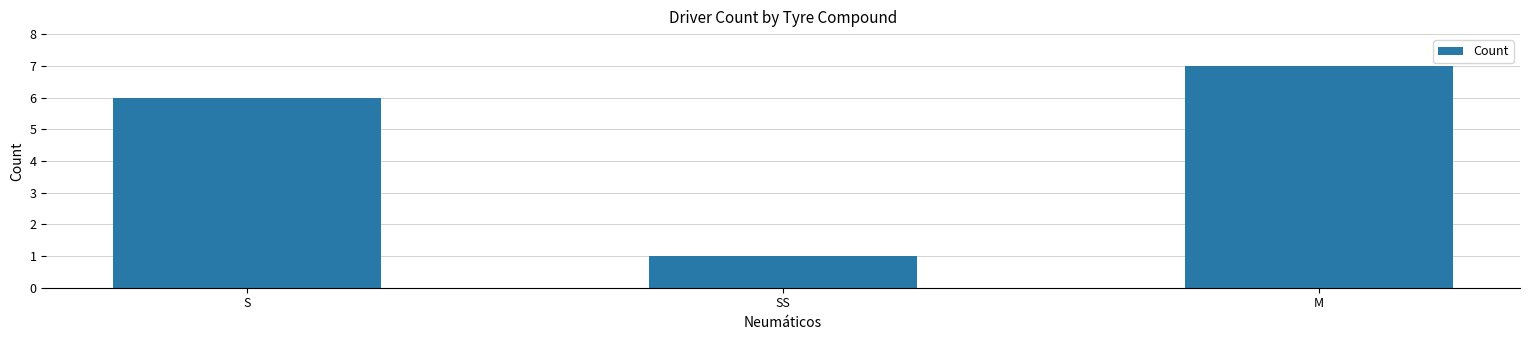

What is the difference between the maximum and minimum values?

6